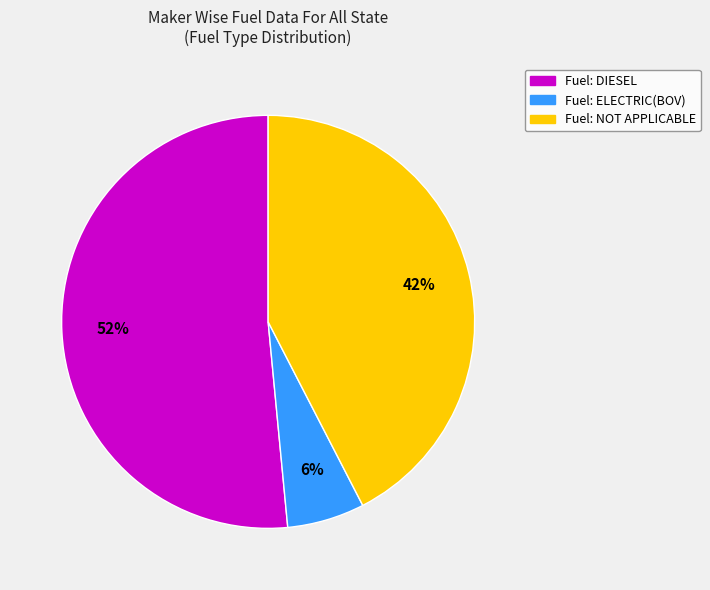

To the nearest percent, what is the average slice percentage?

33%